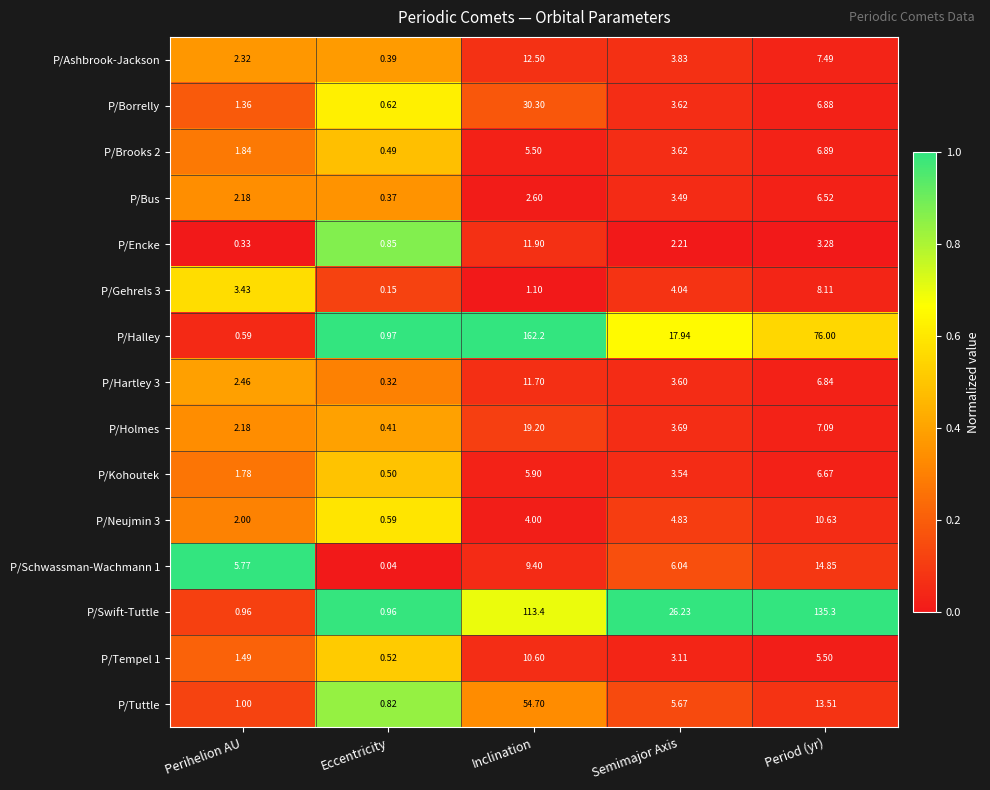

At which label does P/Ashbrook-Jackson reach its peak?

Inclination